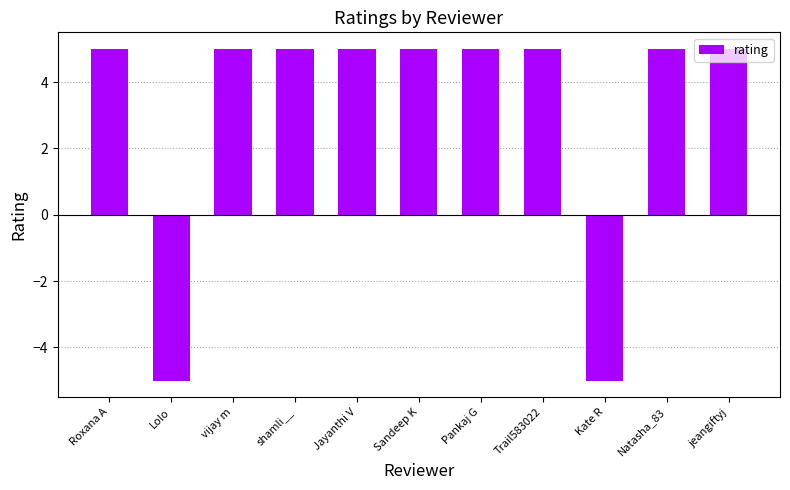

What is the minimum value shown in the chart?

-5